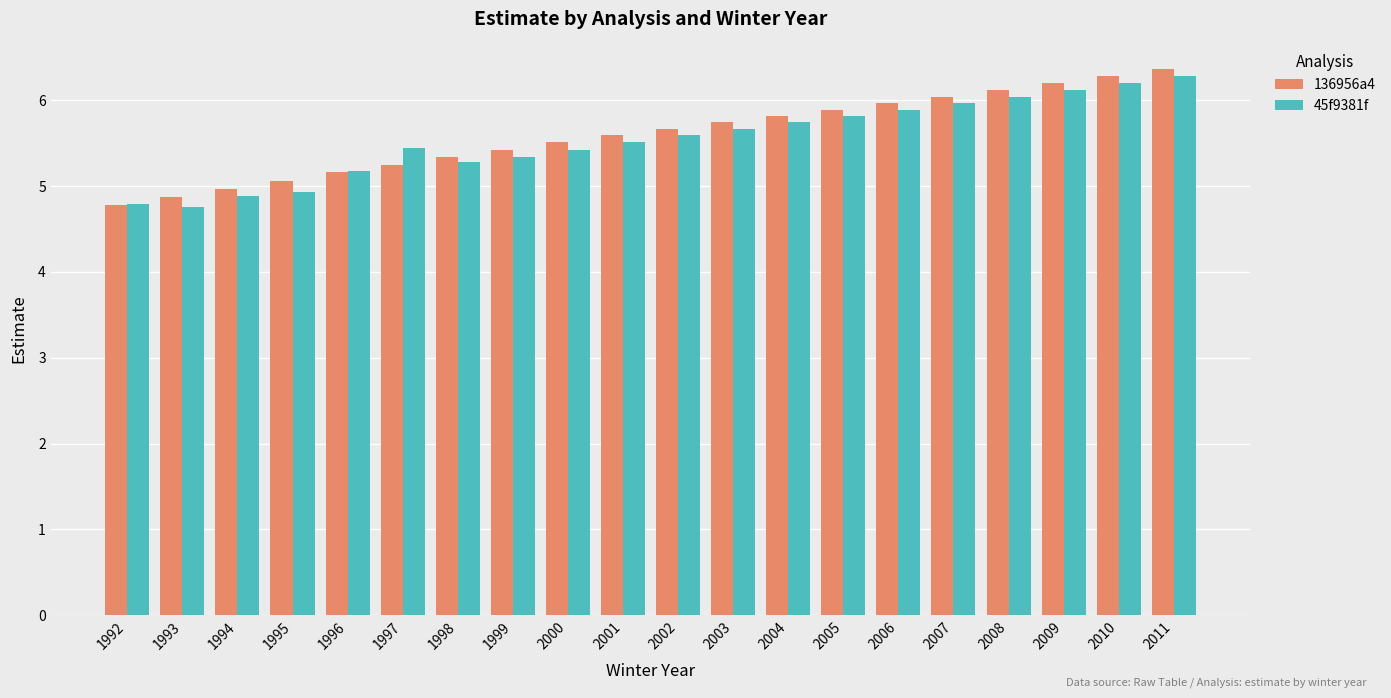

Between 1995 and 1997, which series saw the biggest shift?

45f9381f